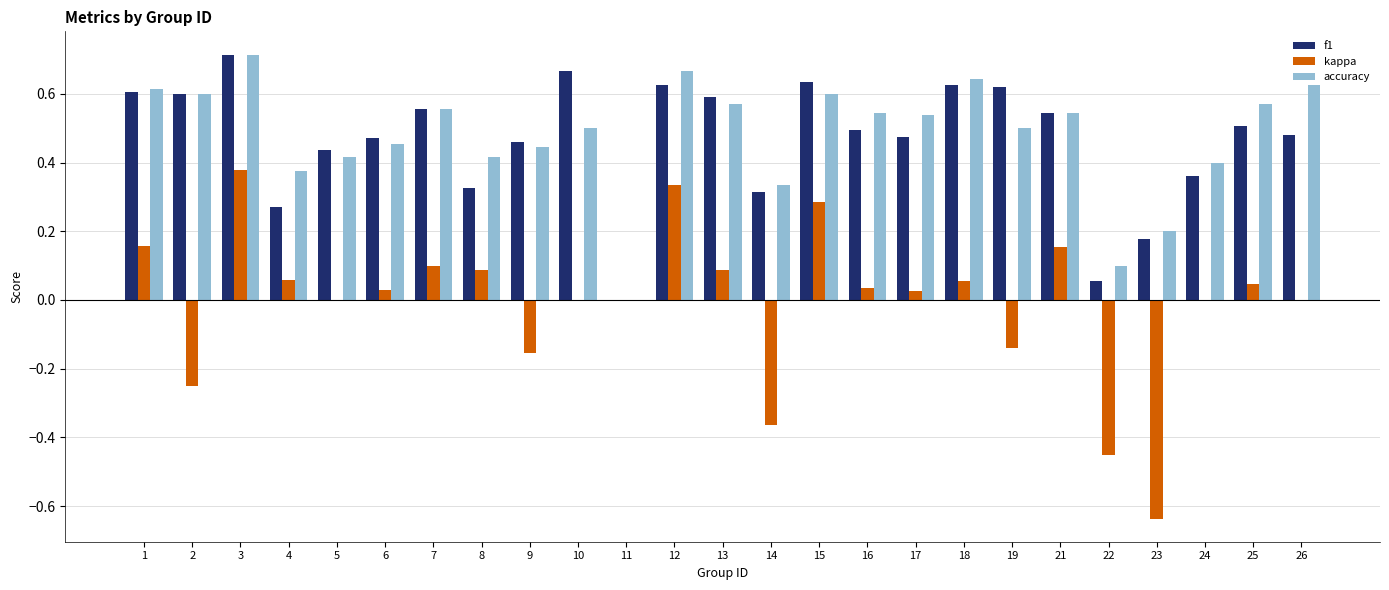

Which series changed the most between 16 and 25?

accuracy